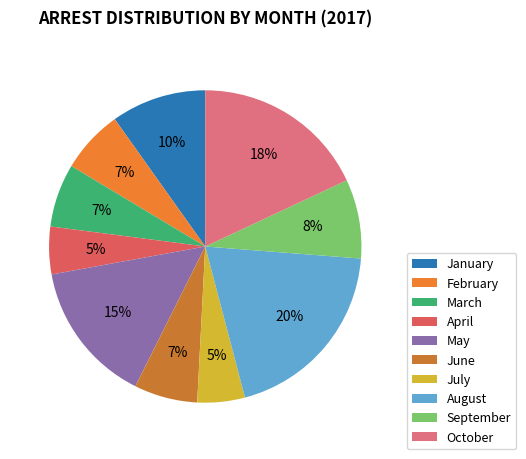

Is it true that October is 18% of the pie?

True